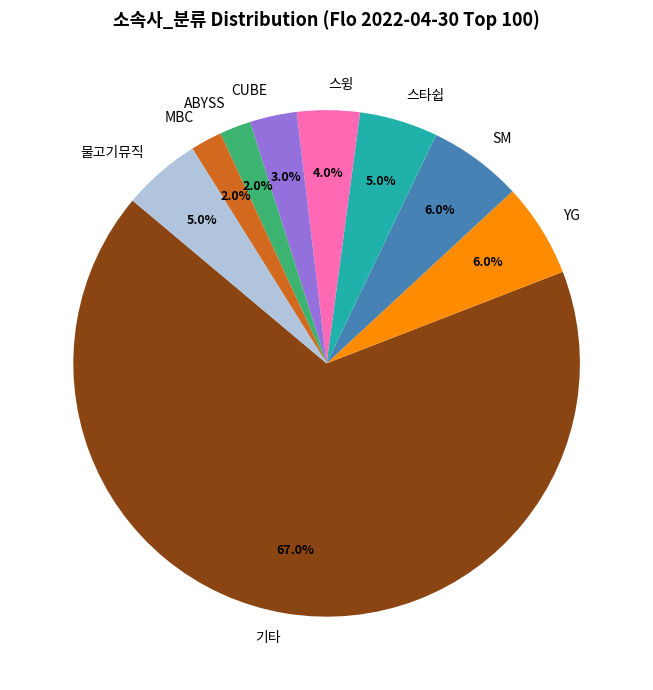

Which has a higher value, YG or 기타?

기타